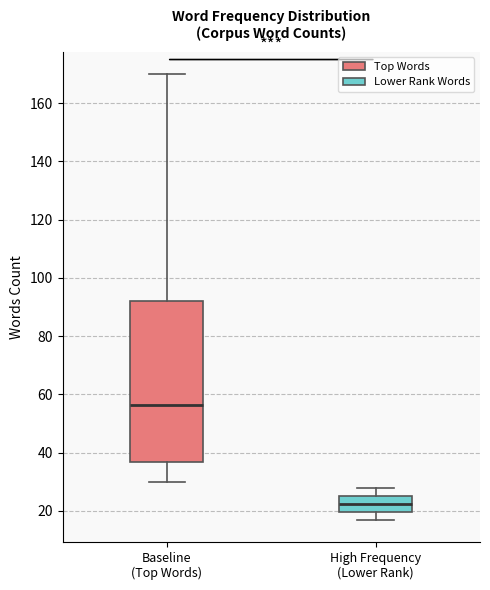

Which box is the tallest, from its lower edge to its upper edge?

Baseline (Top Words)